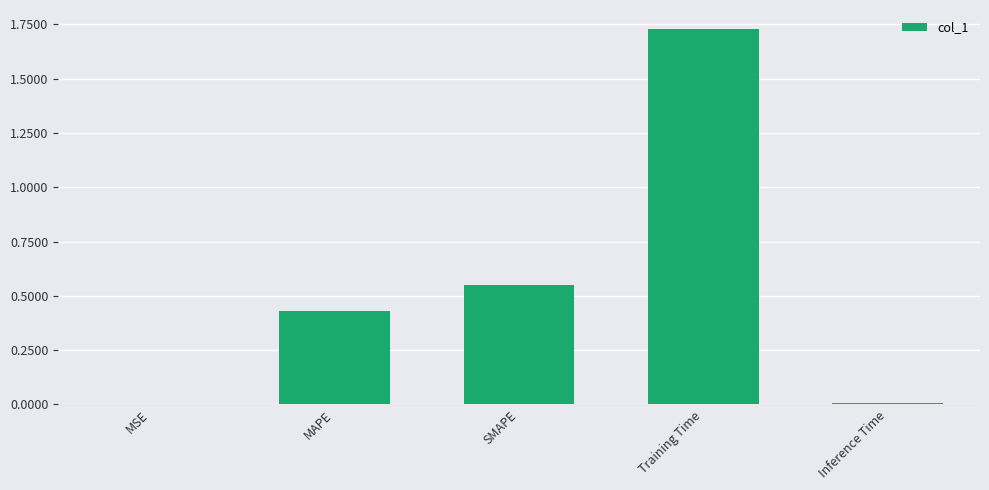

Which has a higher value, SMAPE or Training Time?

Training Time